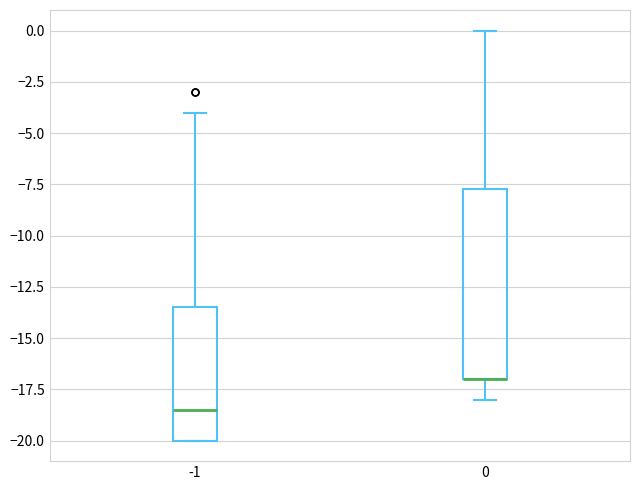

Which box is the tallest, from its lower edge to its upper edge?

0